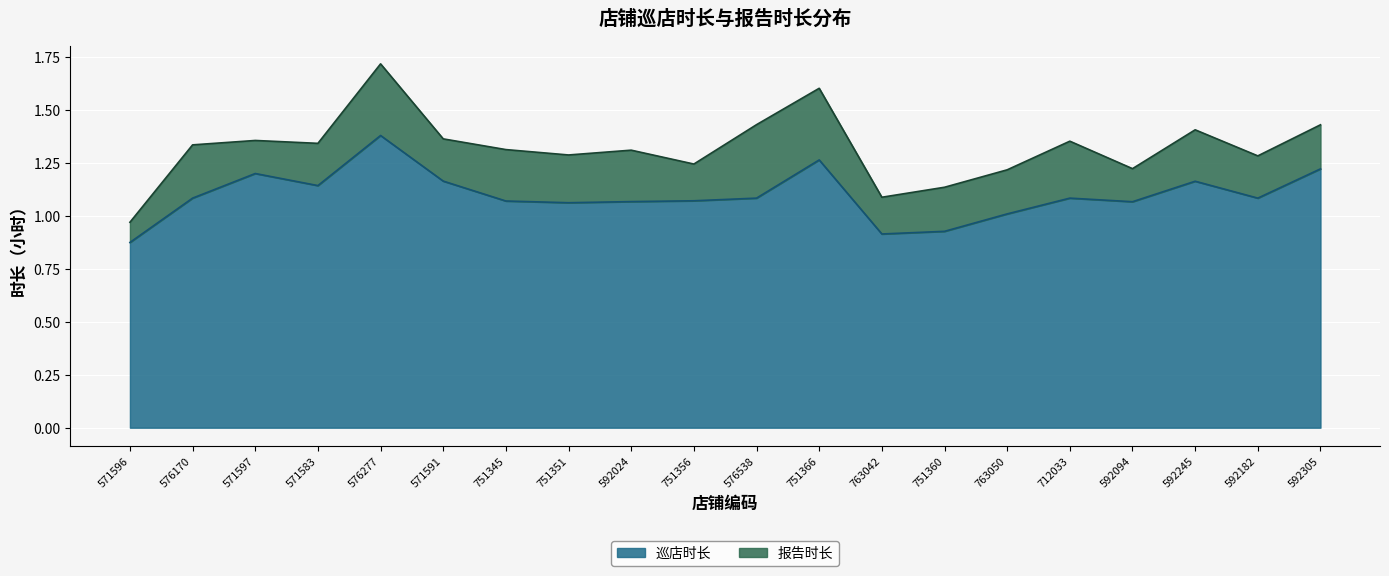

At which label does the data first exceed 1?

576170